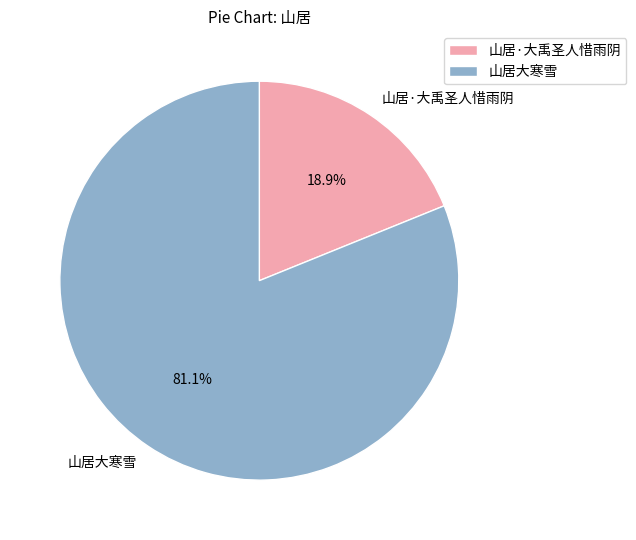

Do 山居·大禹圣人惜雨阴 and 山居大寒雪 together represent more than half of the pie?

Yes